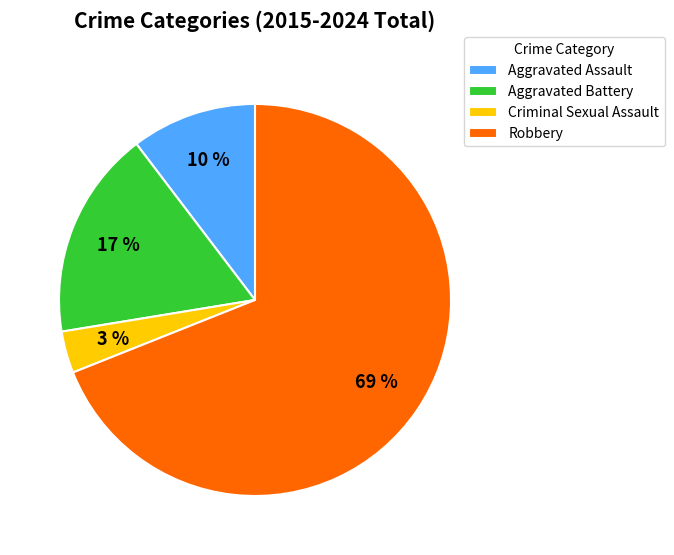

Does any single category account for the majority?

Yes